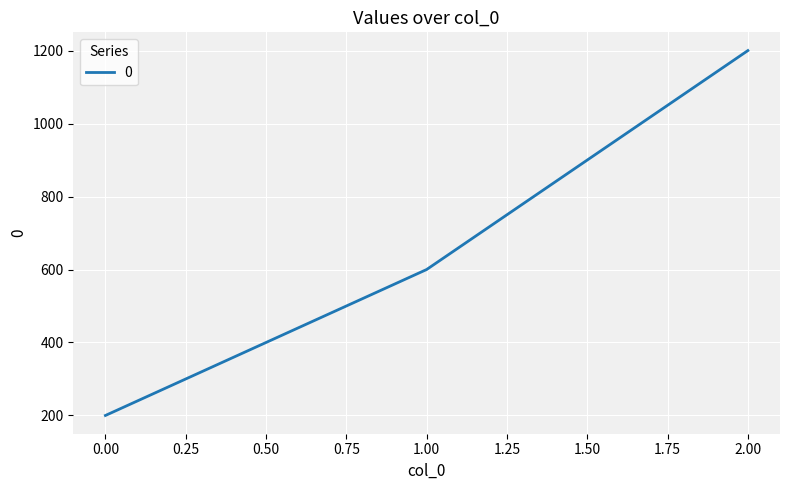

Rank the categories by value from lowest to highest.

0.00, 1.00, 2.00